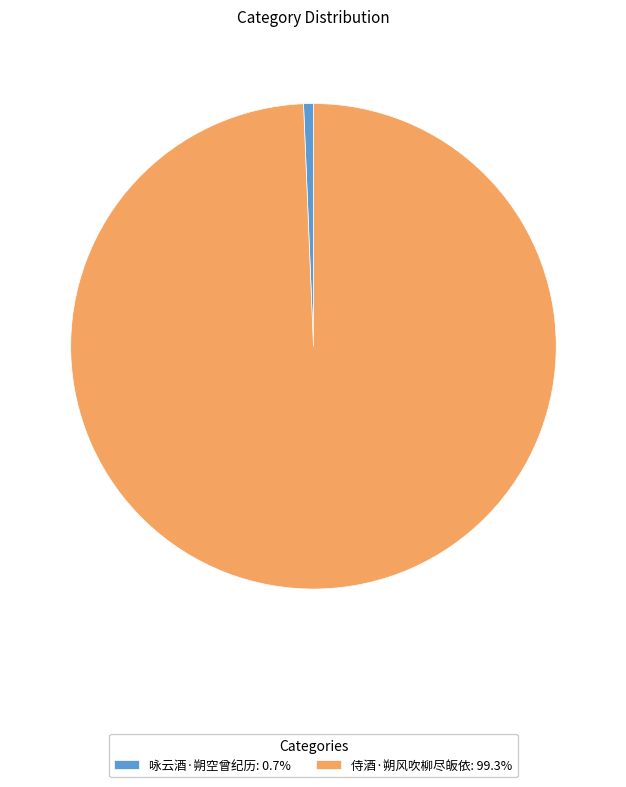

How many slices are in this pie chart?

2